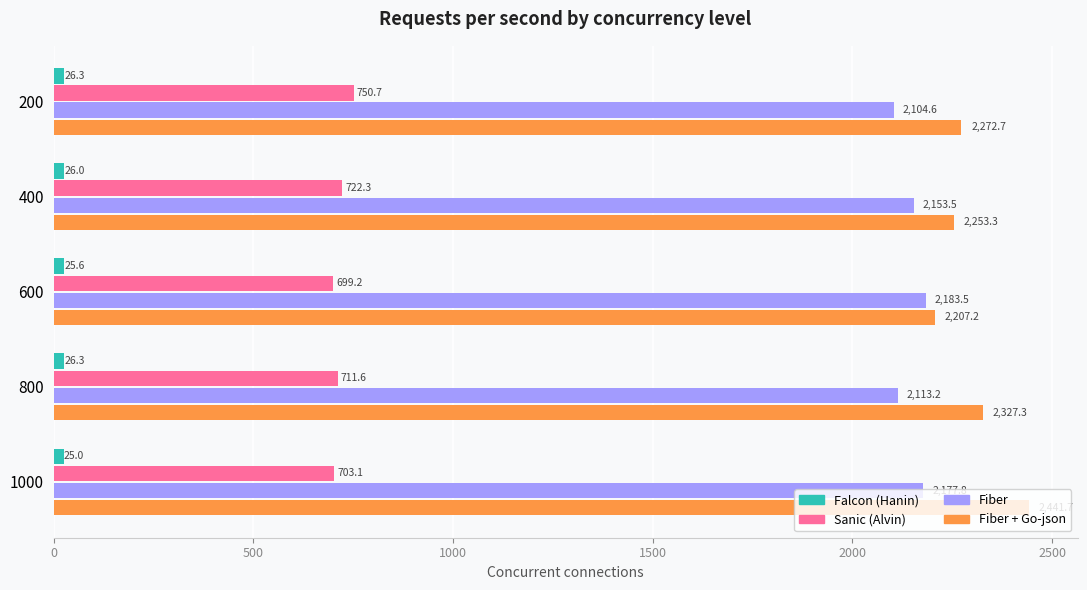

What is the sum of all Falcon (Hanin) values?

129.2